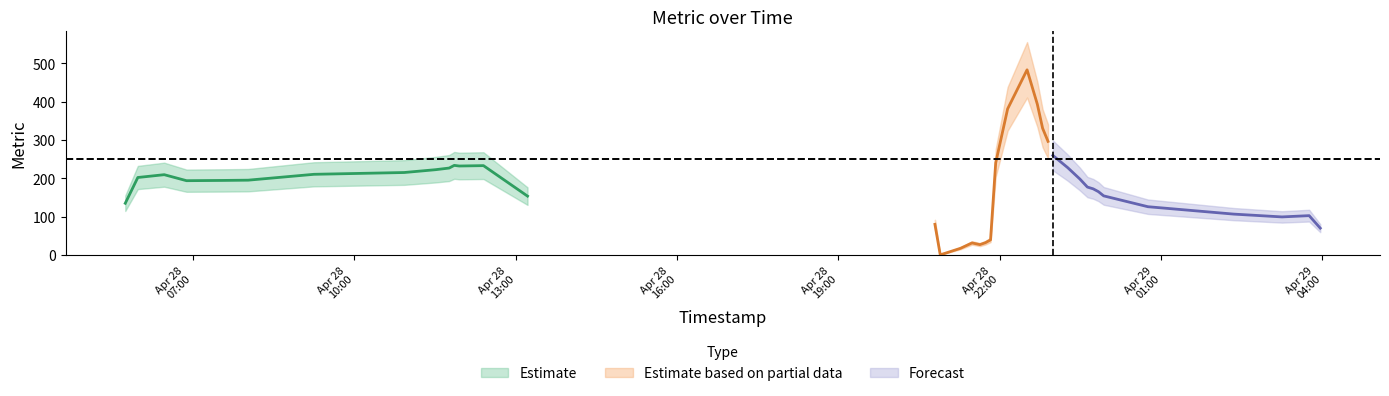

Does the chart display data point markers on the line(s)?

No